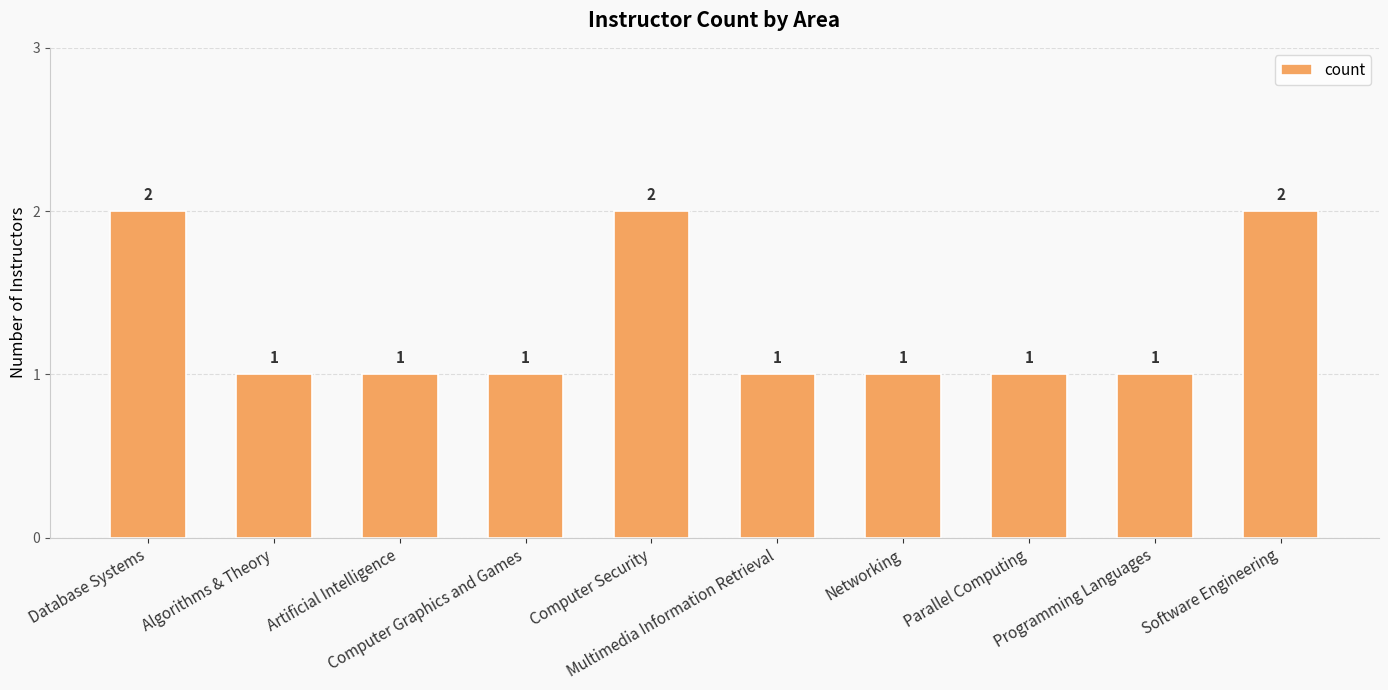

What is the sum of all values?

13